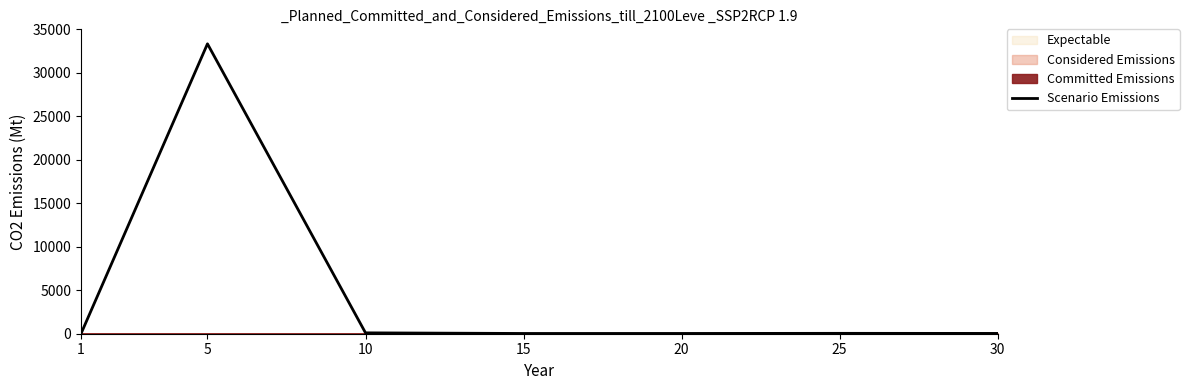

What is the change in value from 1 to 25?

+39.8